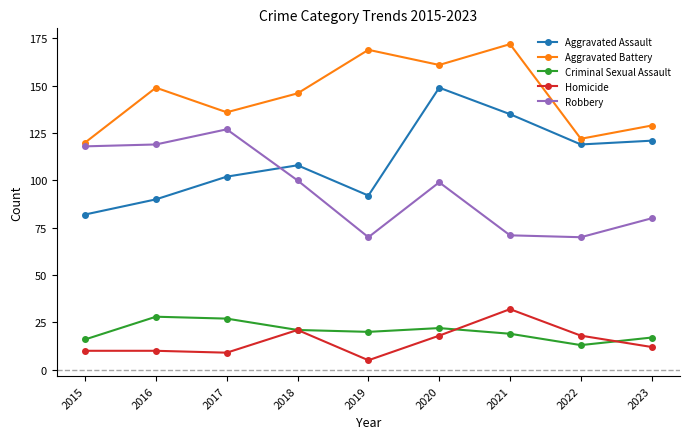

At which category does Aggravated Assault reach its first local valley?

2019